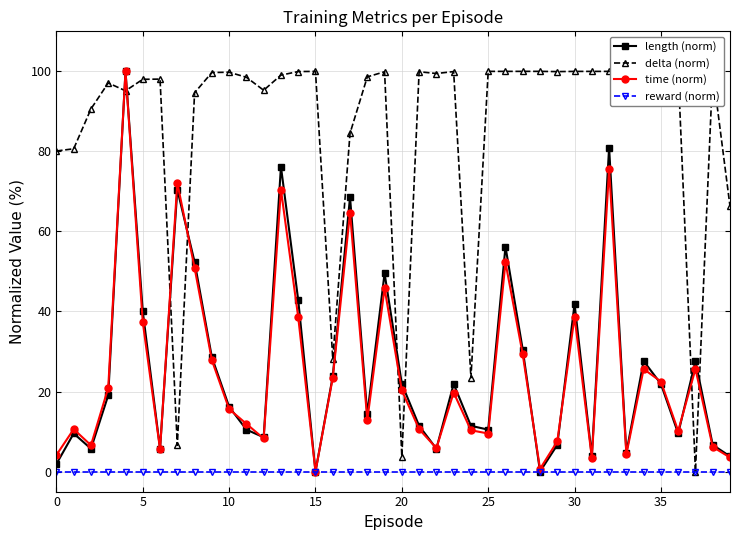

What are all the series names shown in the legend?

length (norm), delta (norm), time (norm), reward (norm)